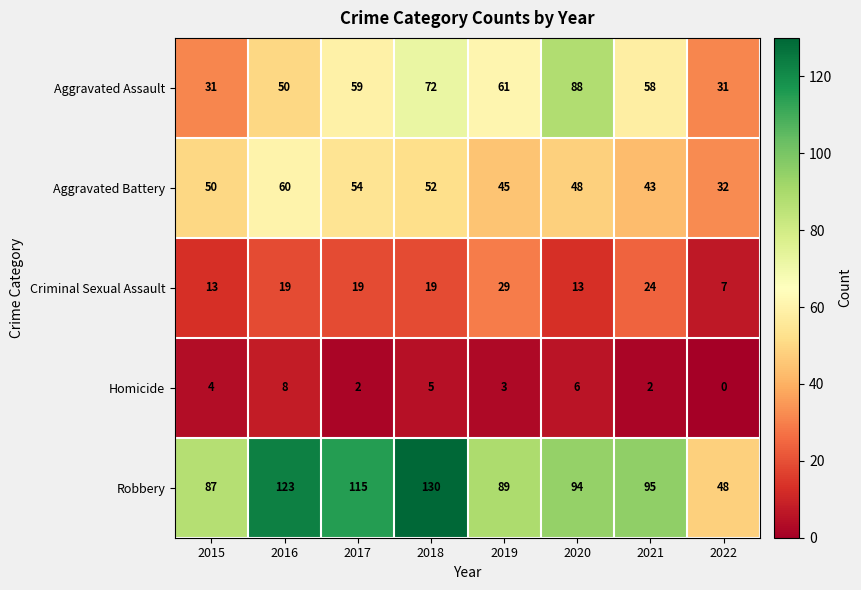

True or false: Criminal Sexual Assault has a value of 7 at 2022.

True